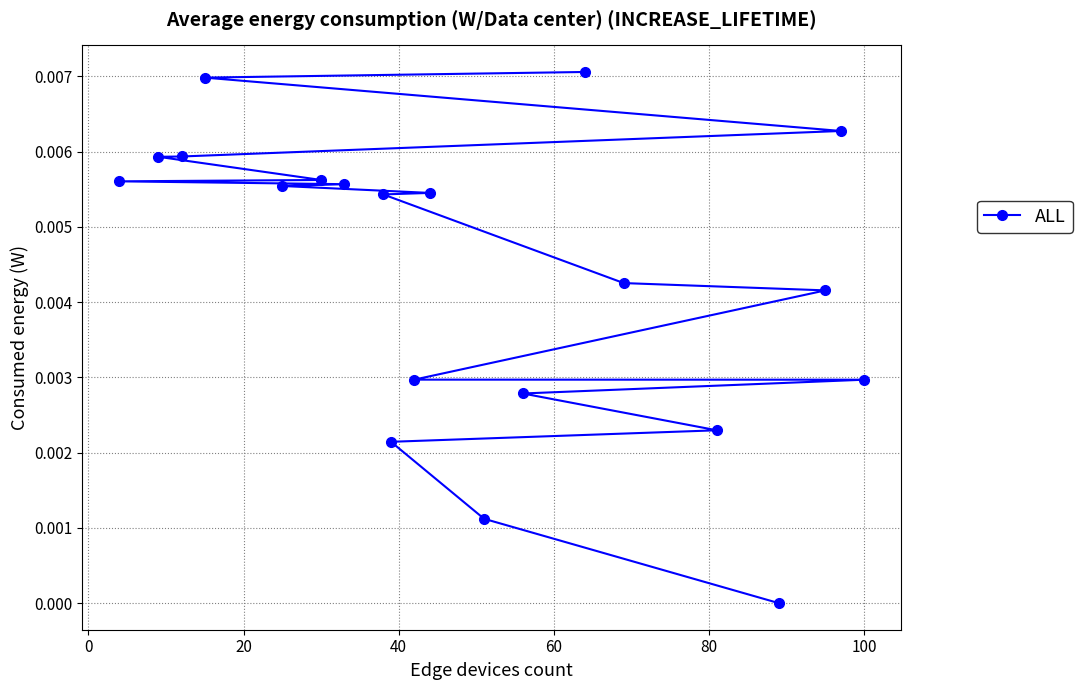

Does the chart have visible grid lines?

Yes